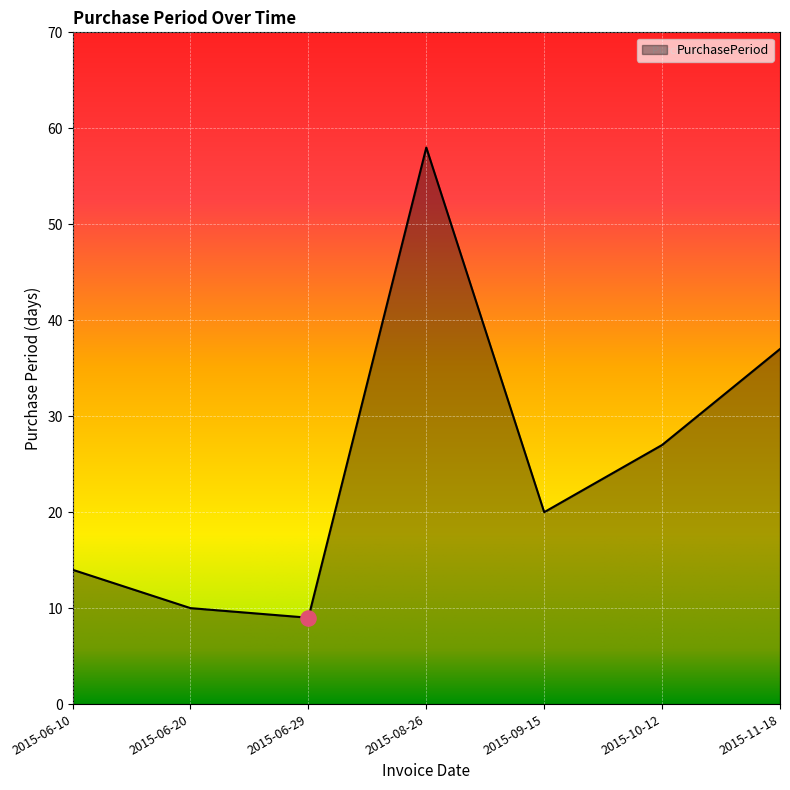

Which has a higher value, 2015-06-20 or 2015-06-29?

2015-06-20